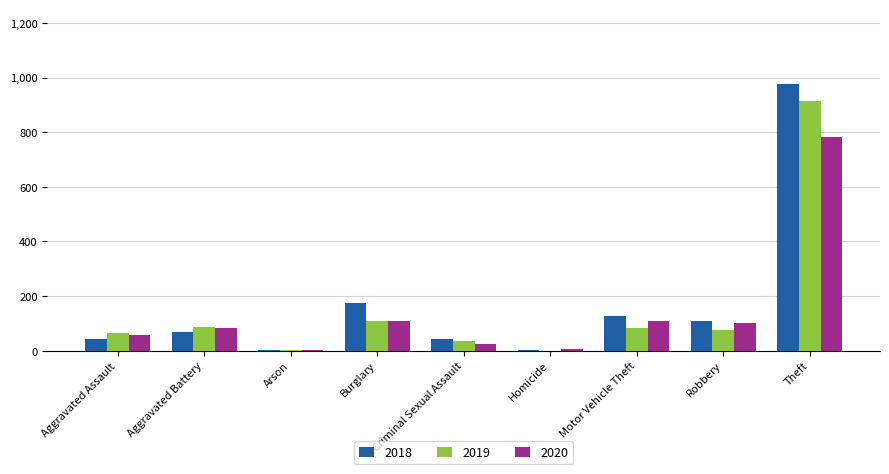

Where is 2018 nearest to the value 489?

Burglary